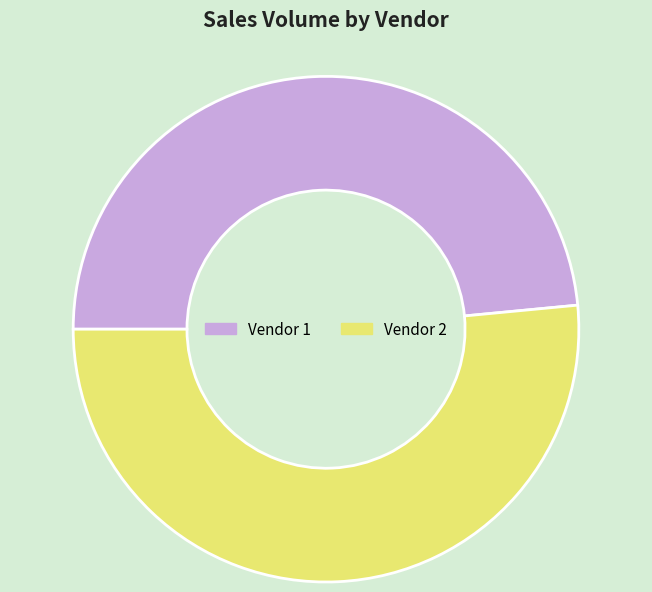

What is the ratio of the value at Vendor 2 to the value at Vendor 1?

1.1